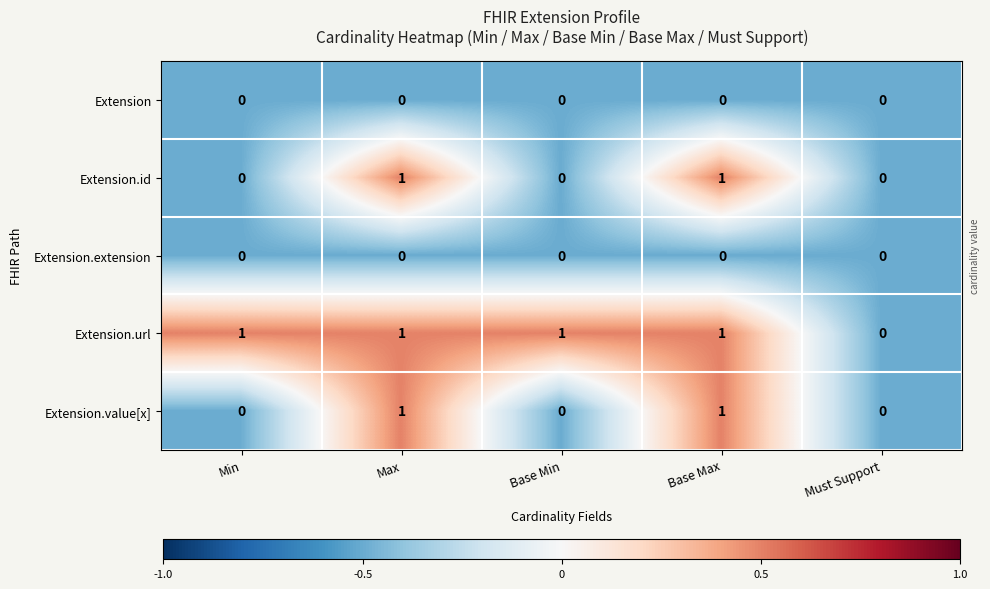

The Extension.value[x] series shows 1 at Max. True or false?

True